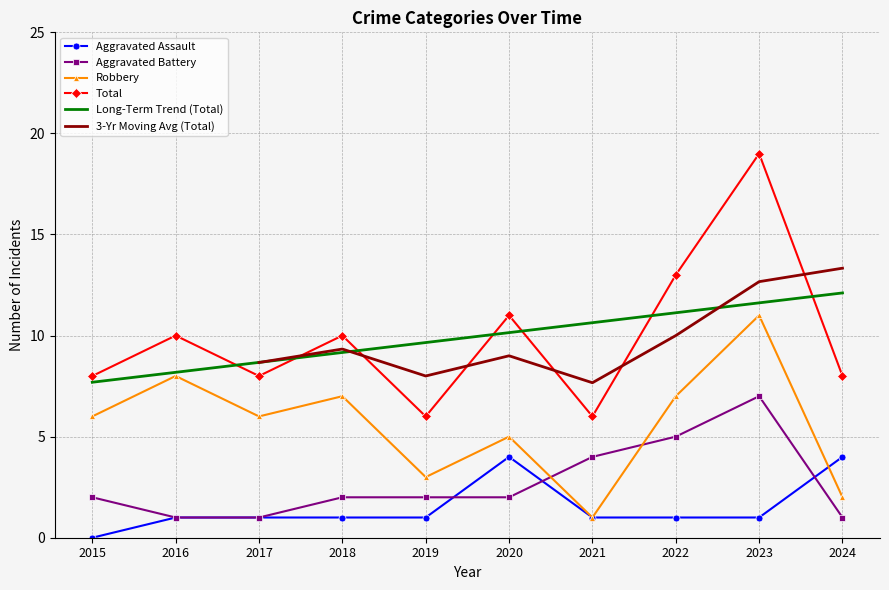

At which category does Robbery reach its first local peak?

2016